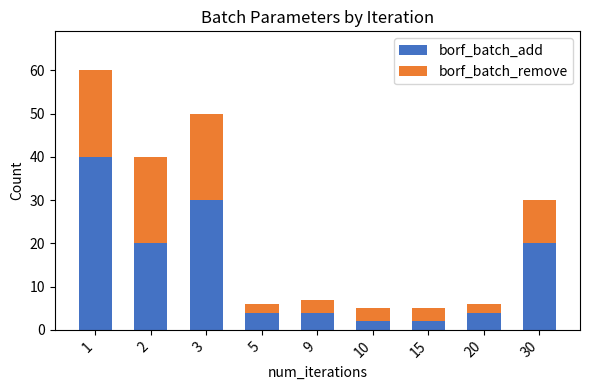

At which category is the sum across all series the highest?

1